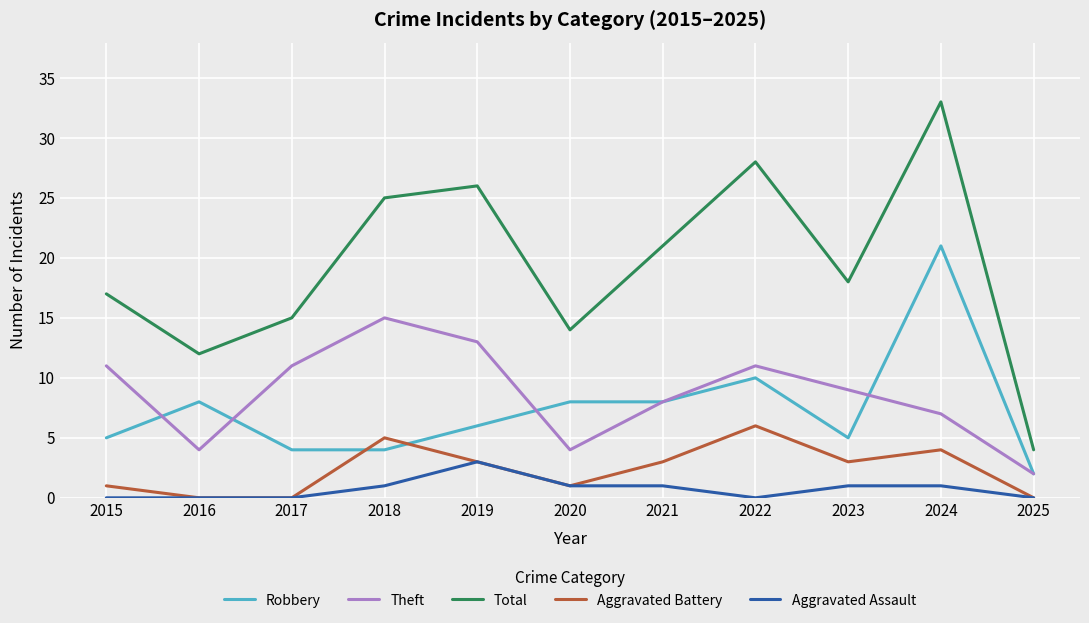

Rank the series by their maximum value, from lowest to highest.

Aggravated Assault, Aggravated Battery, Theft, Robbery, Total